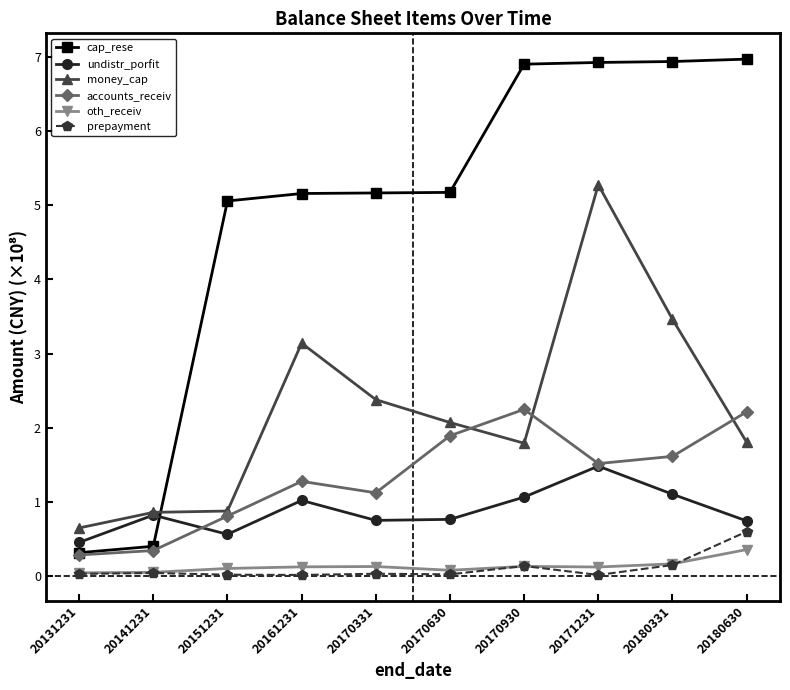

At which label is undistr_porfit closest to 0?

20131231